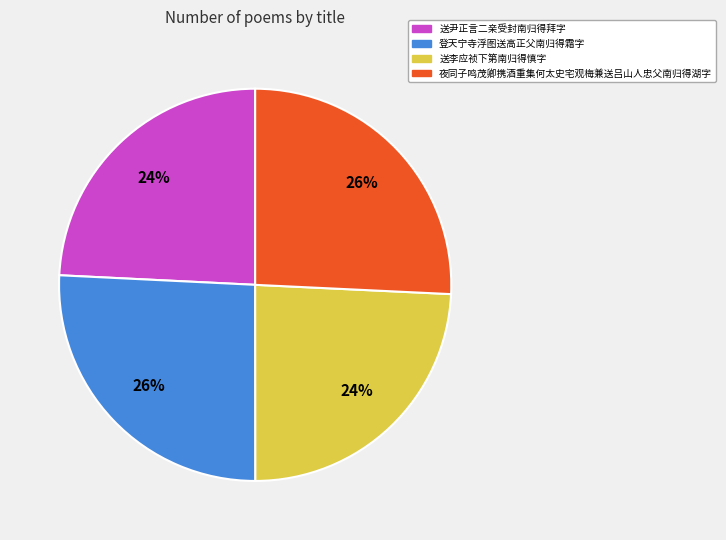

Is the sum of 送尹正言二亲受封南归得拜字 and 送李应祯下第南归得慎字 greater than half?

No